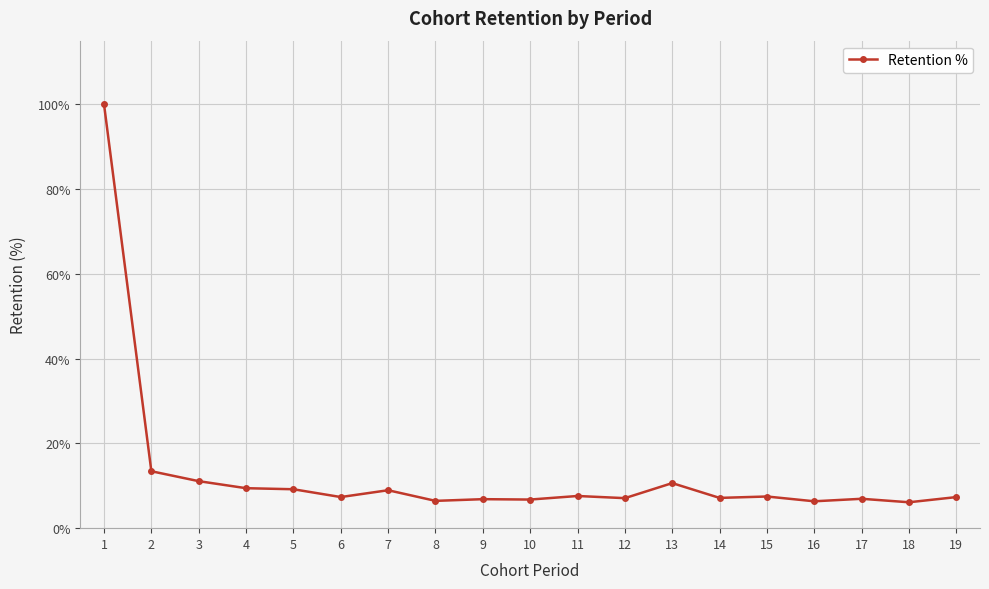

What is the difference between the maximum and second lowest values?

93.7